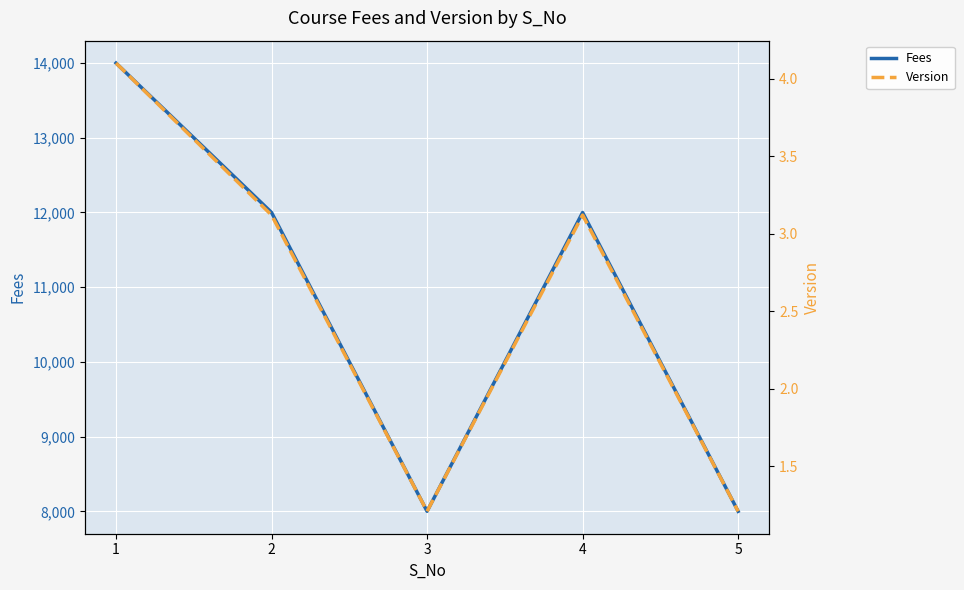

True or false: Fees and Version cross at least once.

False